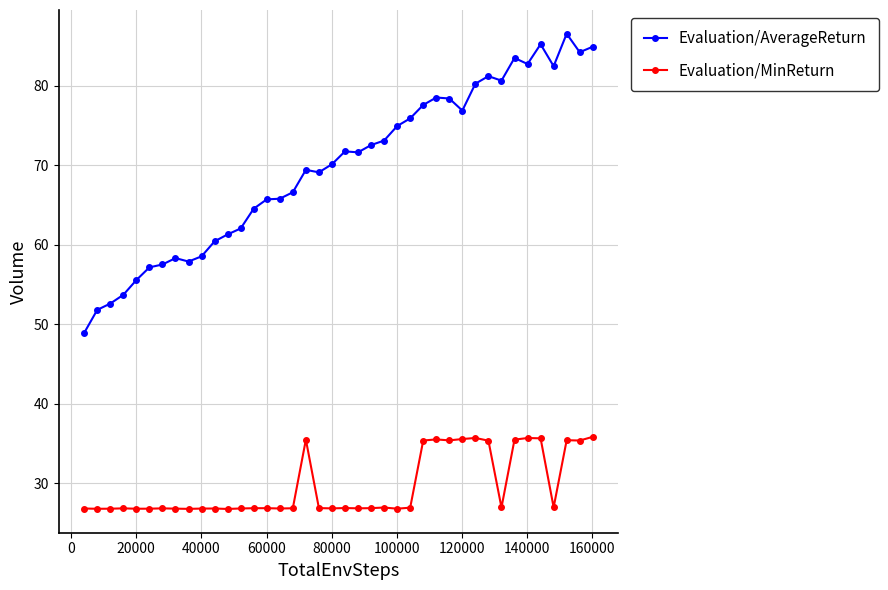

List the series in order of their peak value, lowest first.

Evaluation/MinReturn, Evaluation/AverageReturn